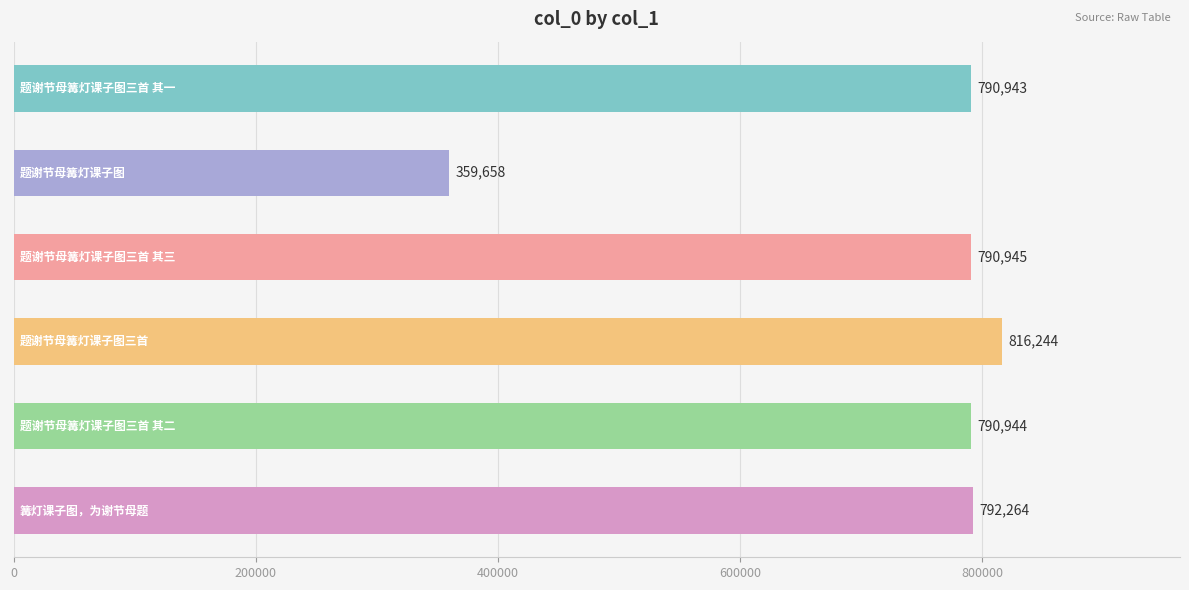

Reading top to bottom, extract all data points from this chart.

790943	359658	790945	816244	790944	792264